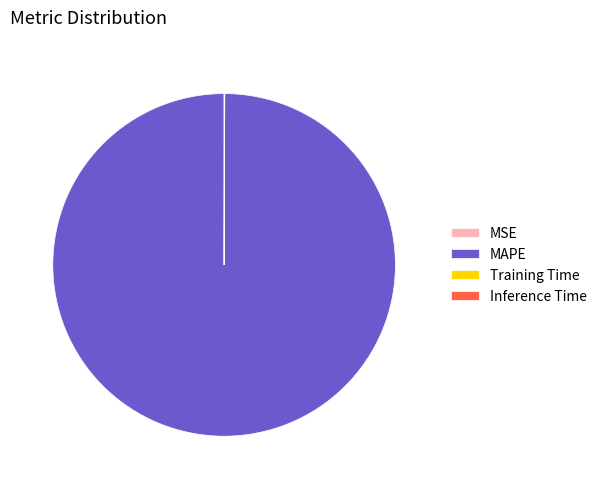

What is the largest slice in the pie chart?

MAPE